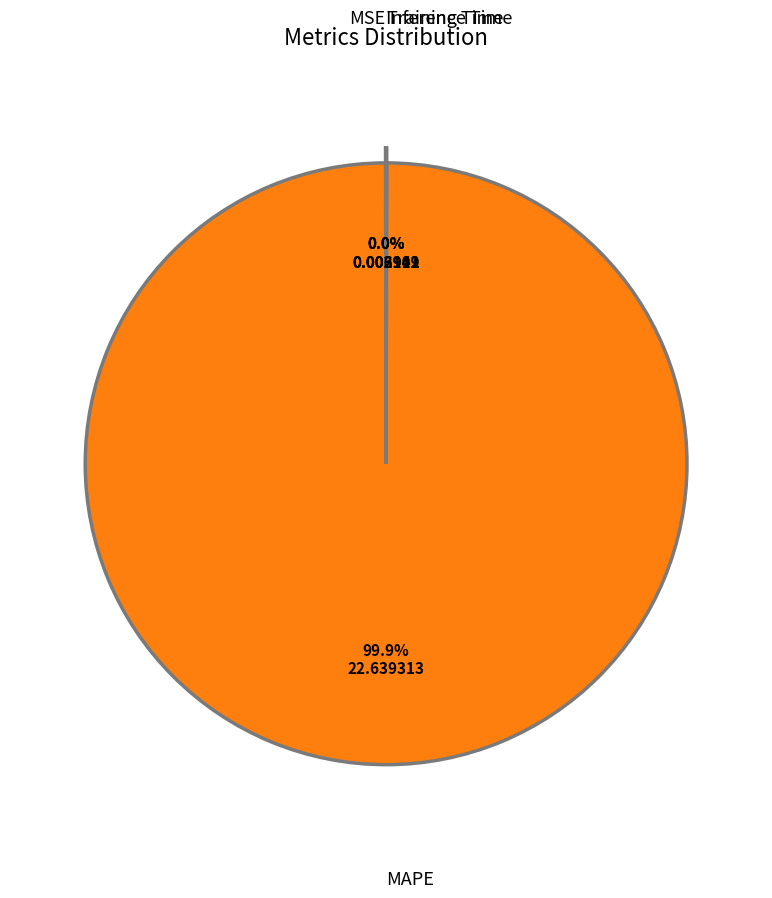

To the nearest percent, what is the difference between the largest and smallest slice percentages?

100%